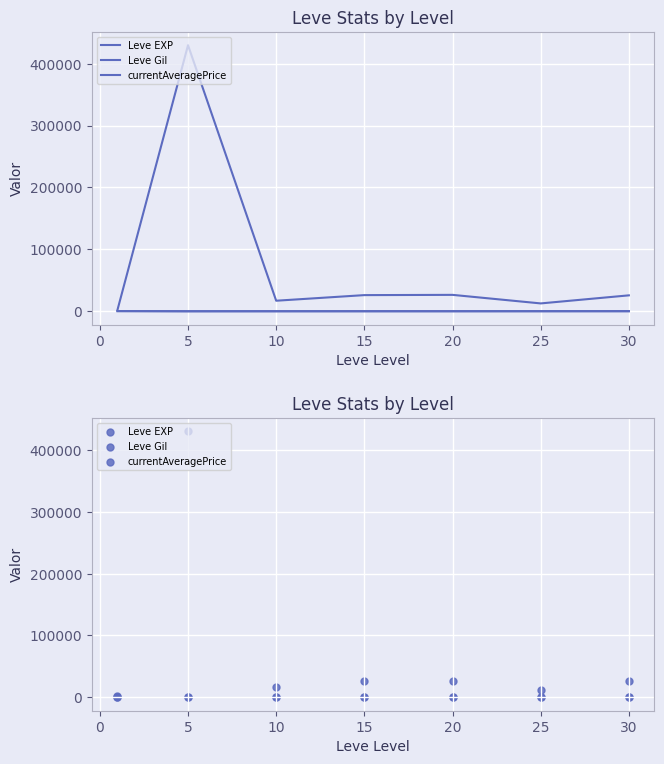

Is the value of Leve EXP at 5 greater than the value of currentAveragePrice at 10?

No